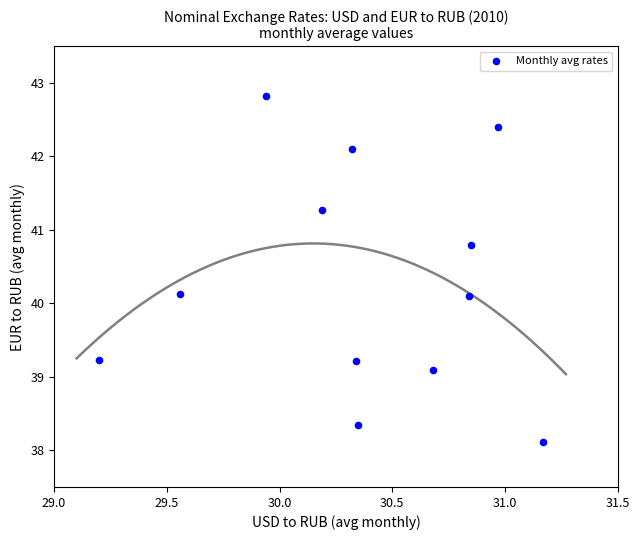

What is the range of X values (max minus min)?

2.0